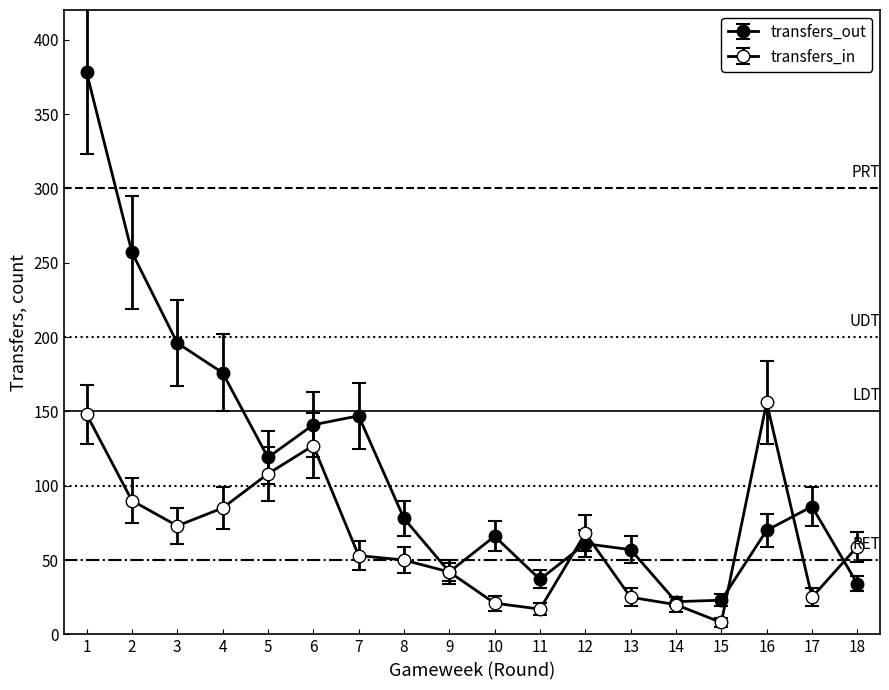

What is the value of the transfers_out point at the 11th from the left?

37